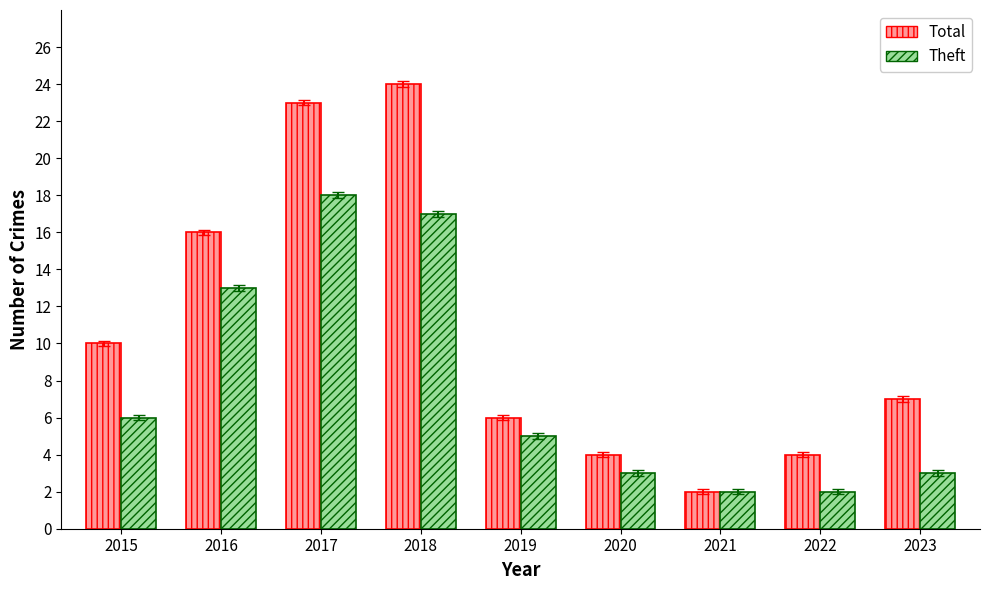

Which series has the largest total across all categories?

Total